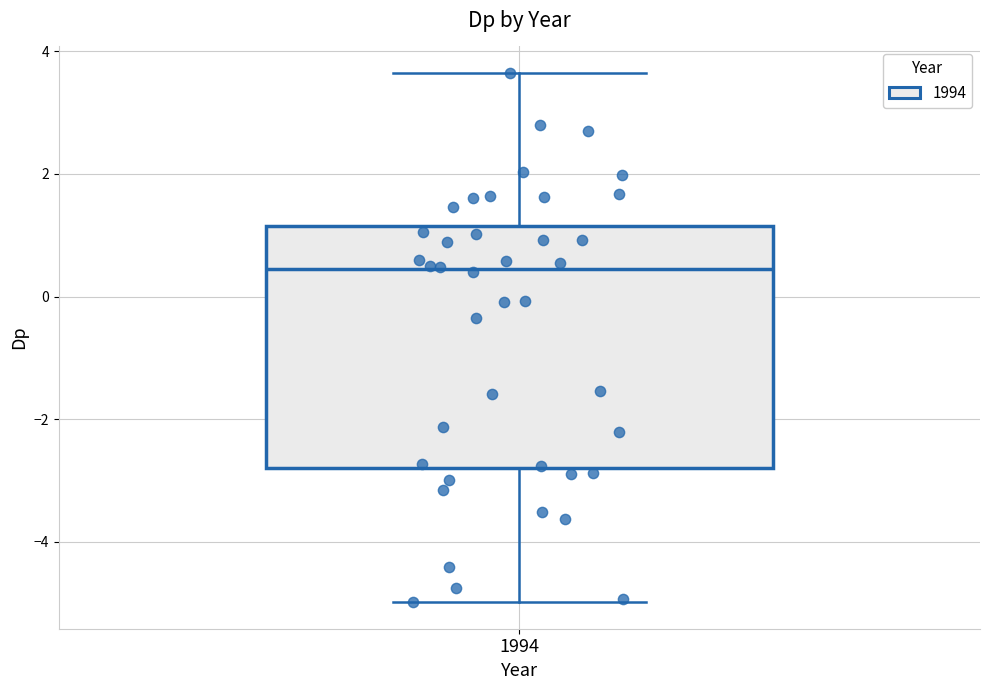

Where does the median line of the box at x = 1994 sit on the y-axis? The values are not printed on the chart, so give them approximately, as read against the axis.

0.4